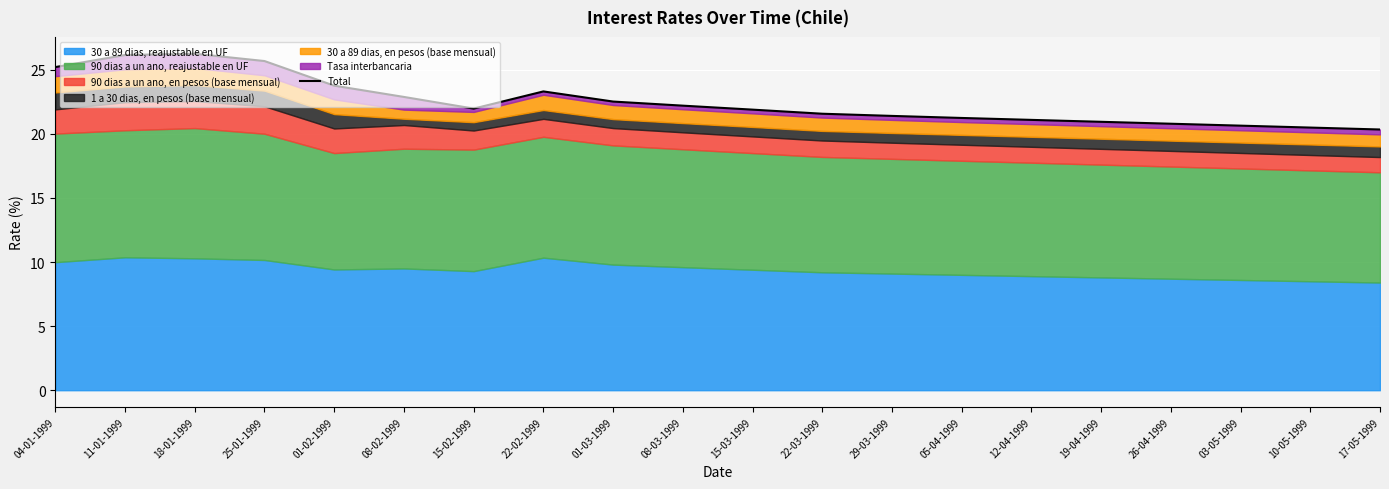

What value does the data have at 08-03-1999?

22.2